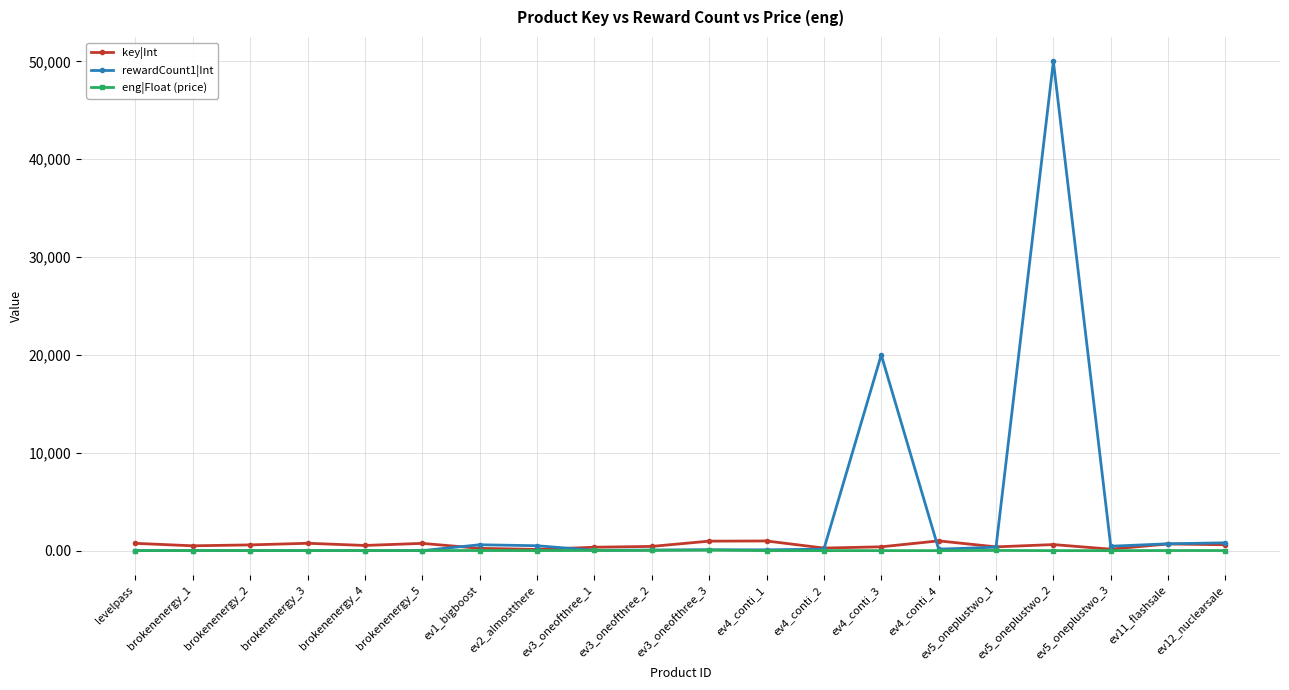

What is the label of the 9th point from the right?

ev4_conti_1